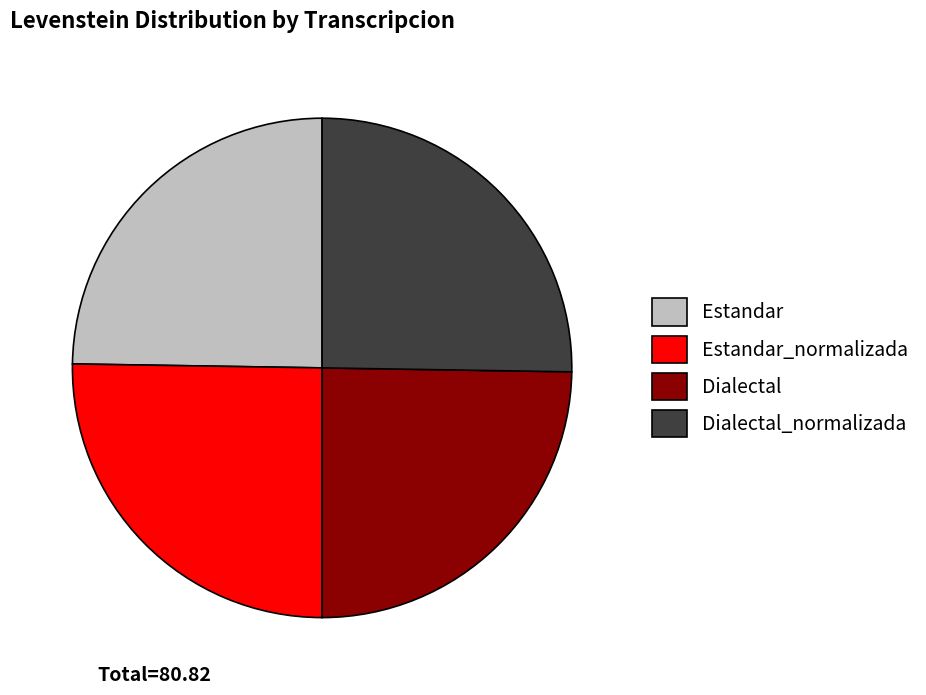

How many slices are in this pie chart?

4